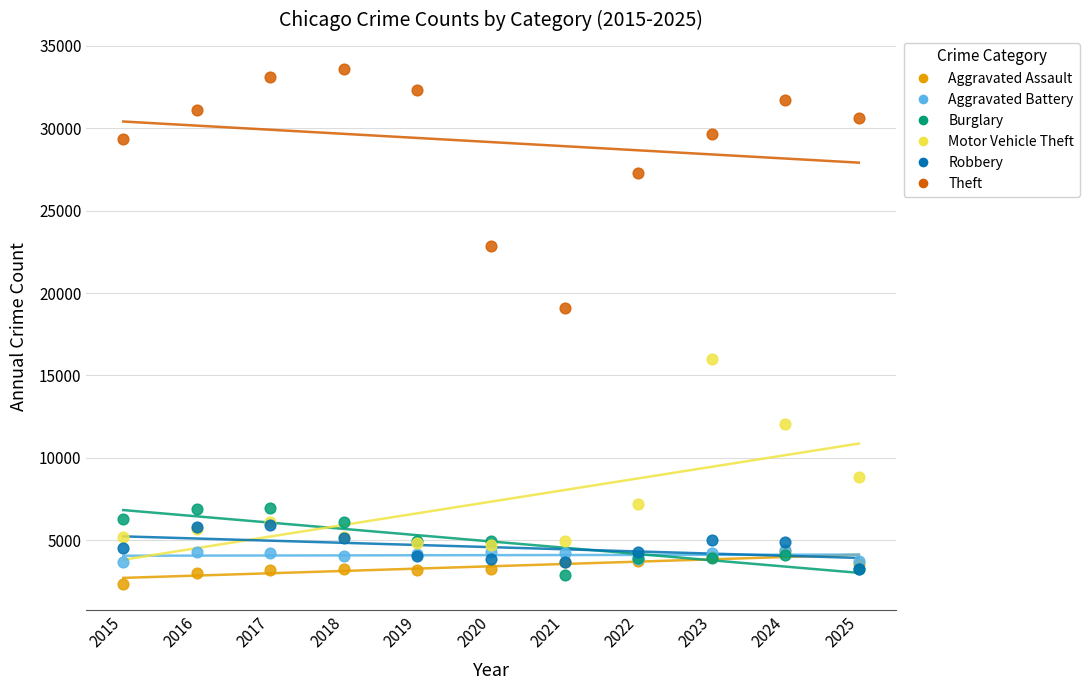

Across all series, what Y value is closest to 17977?

19115